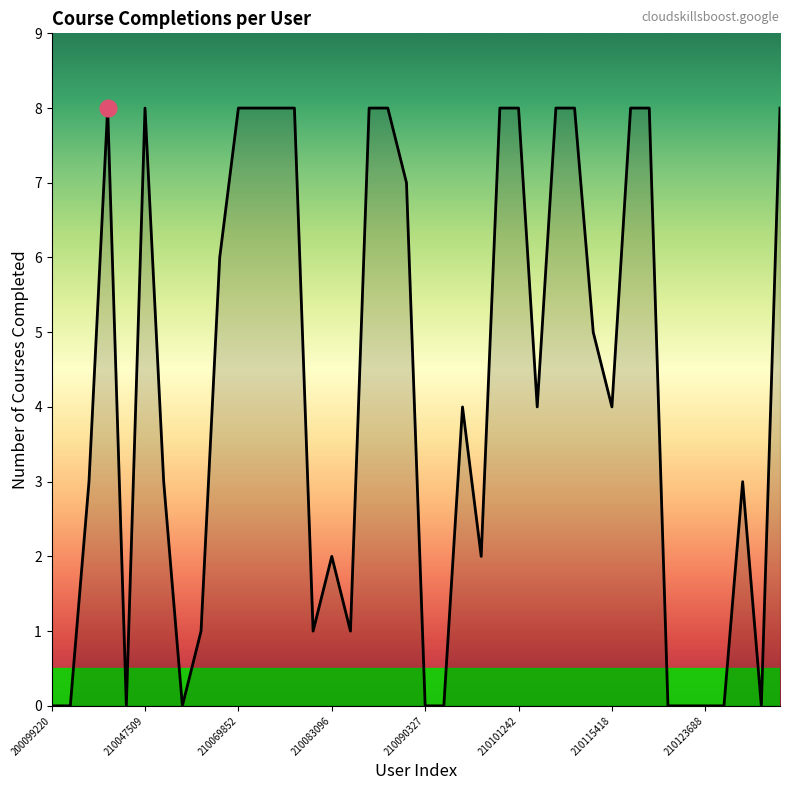

How many lines are shown in the chart?

1